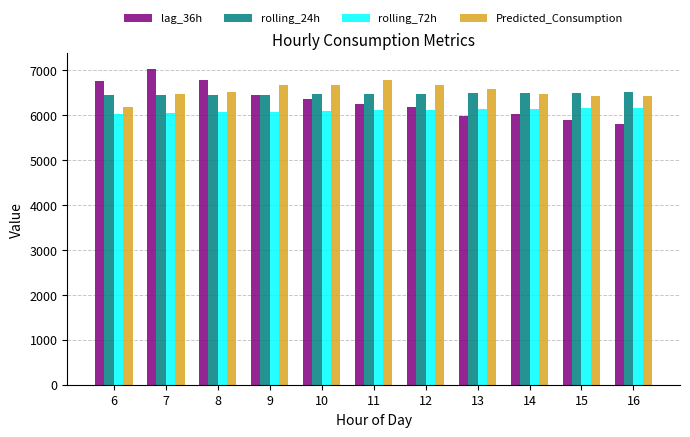

Rank the series by their maximum value, from highest to lowest.

lag_36h, Predicted_Consumption, rolling_24h, rolling_72h